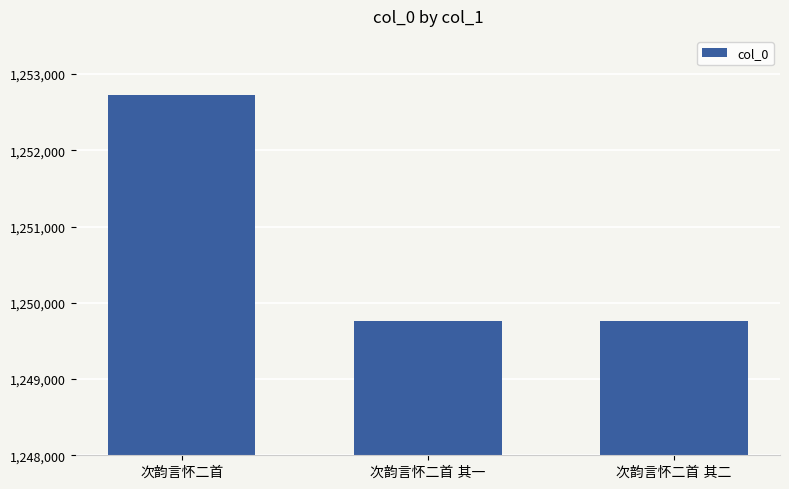

What is the maximum value shown in the chart?

1252728